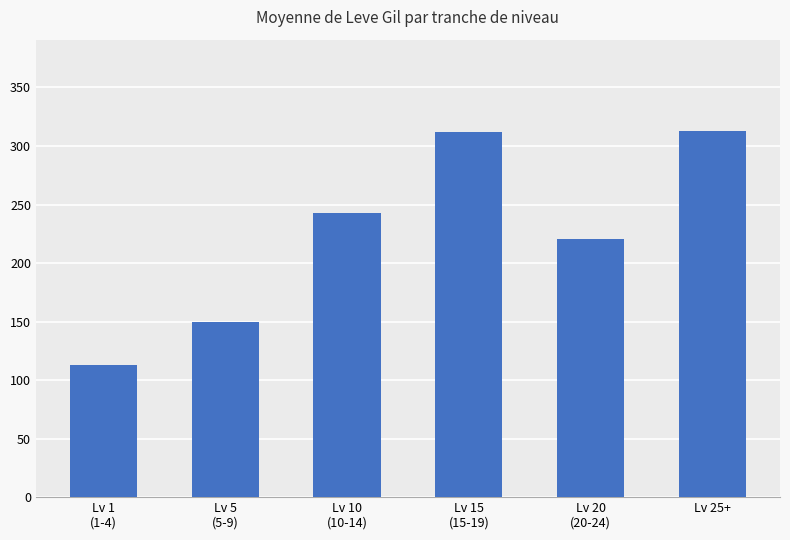

True or false: the data shows 108.4 at Lv 10
(10-14).

False